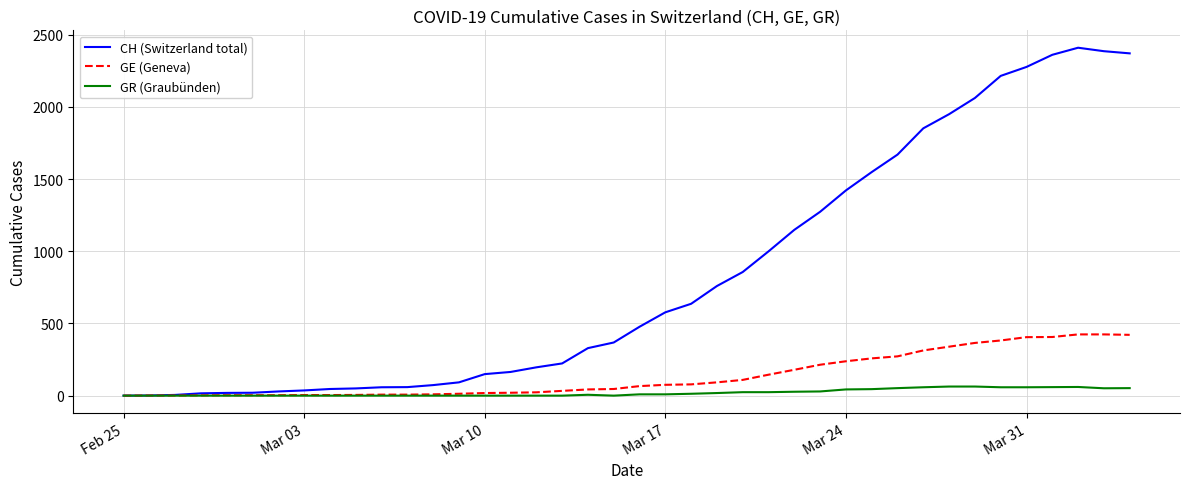

What is the highest value of the GR (Graubünden) series?

63